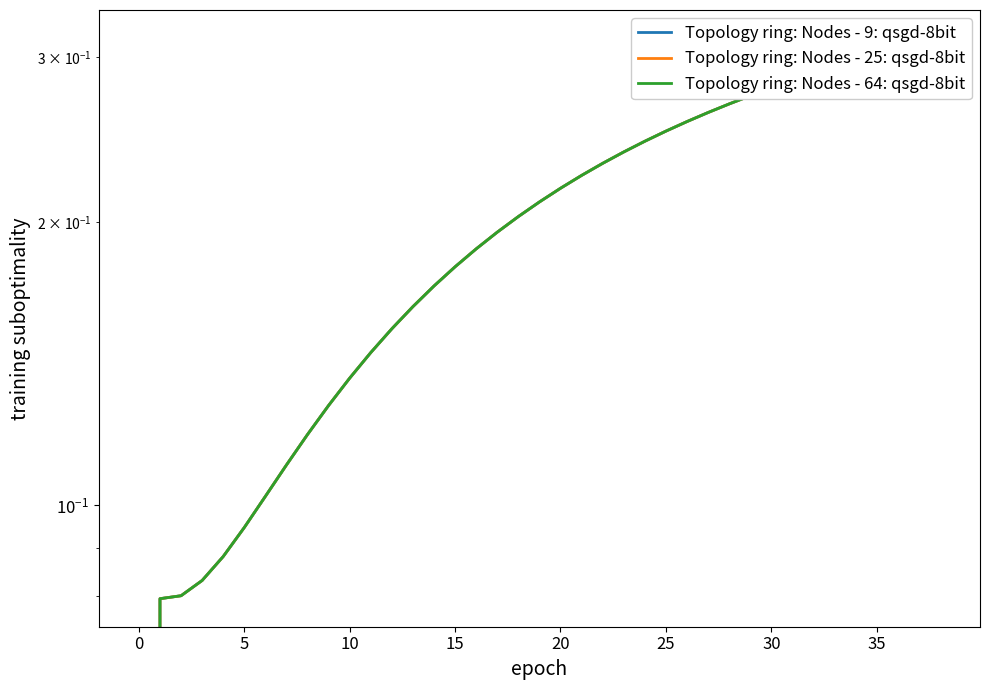

What is the sum of all Topology ring: Nodes - 64: qsgd-8bit values?

7.8